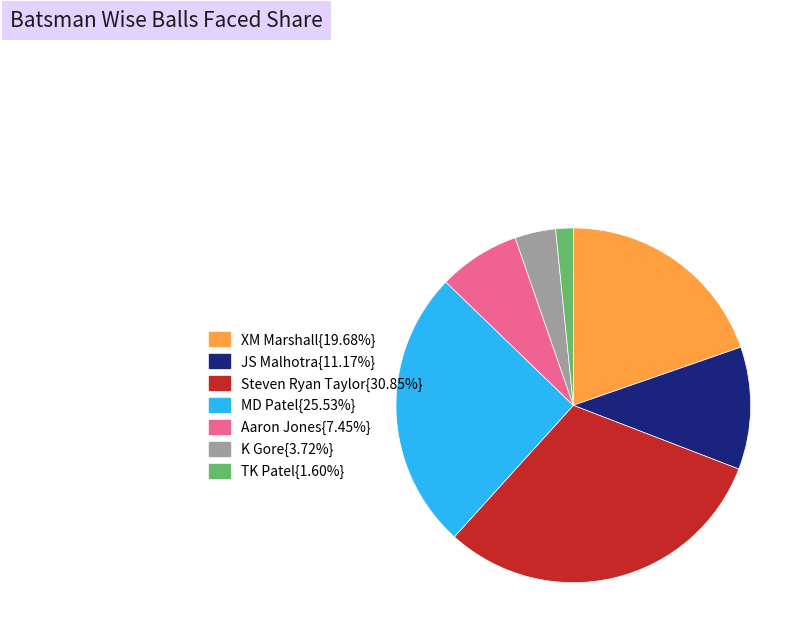

Does any single category account for the majority?

No